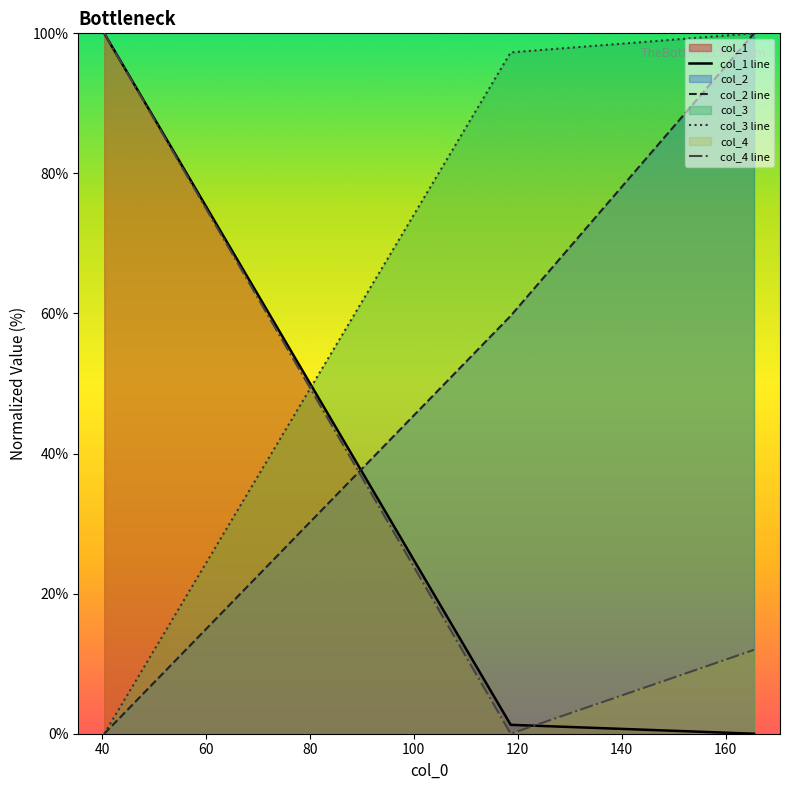

What is the difference between the maximum and minimum values in the col_1 line series?

100.0